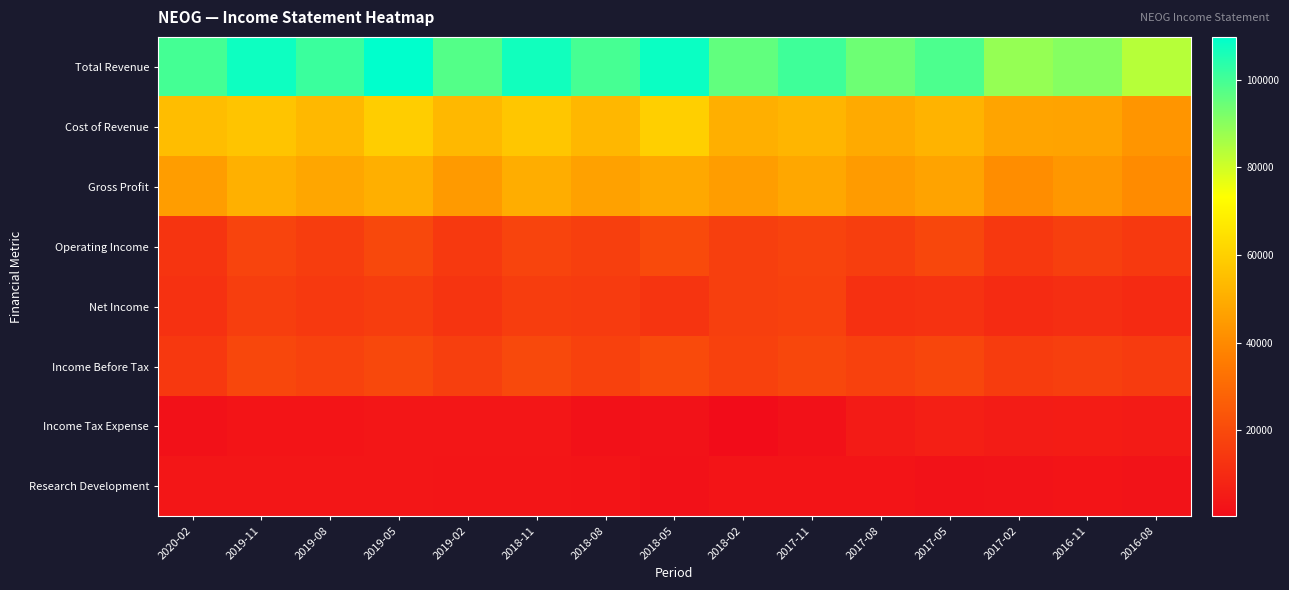

How many series are shown in this chart?

8